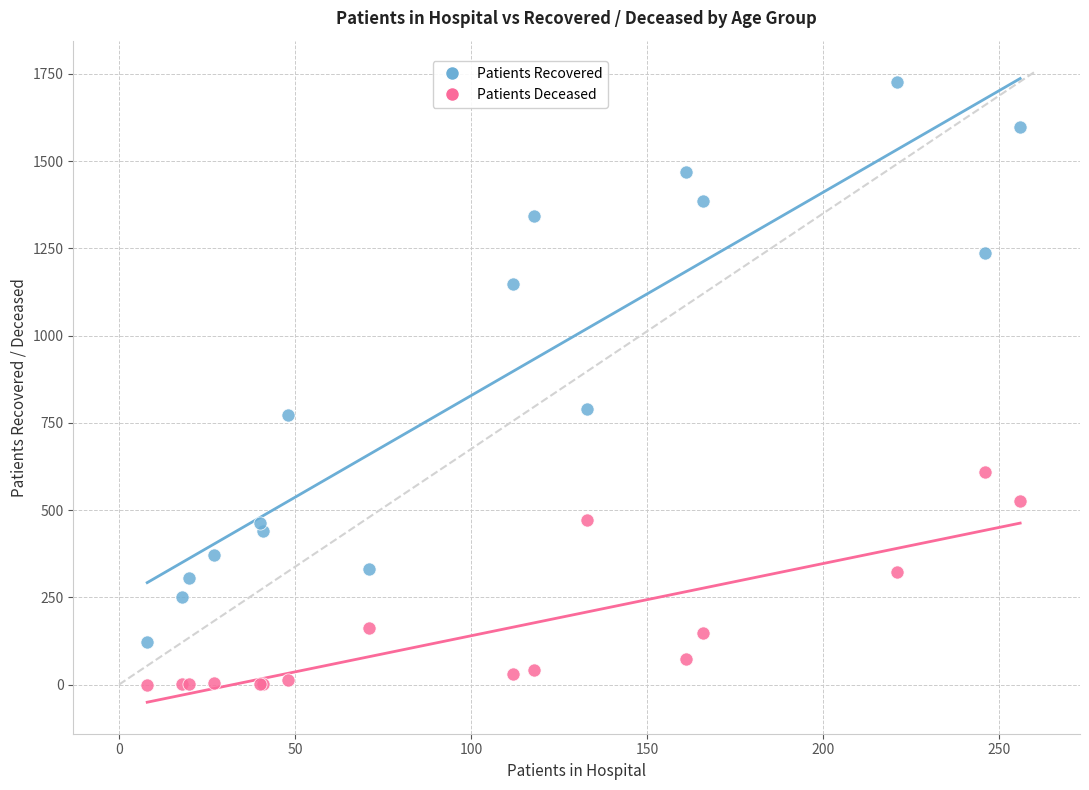

Which series has the widest spread of Y values?

Patients Recovered